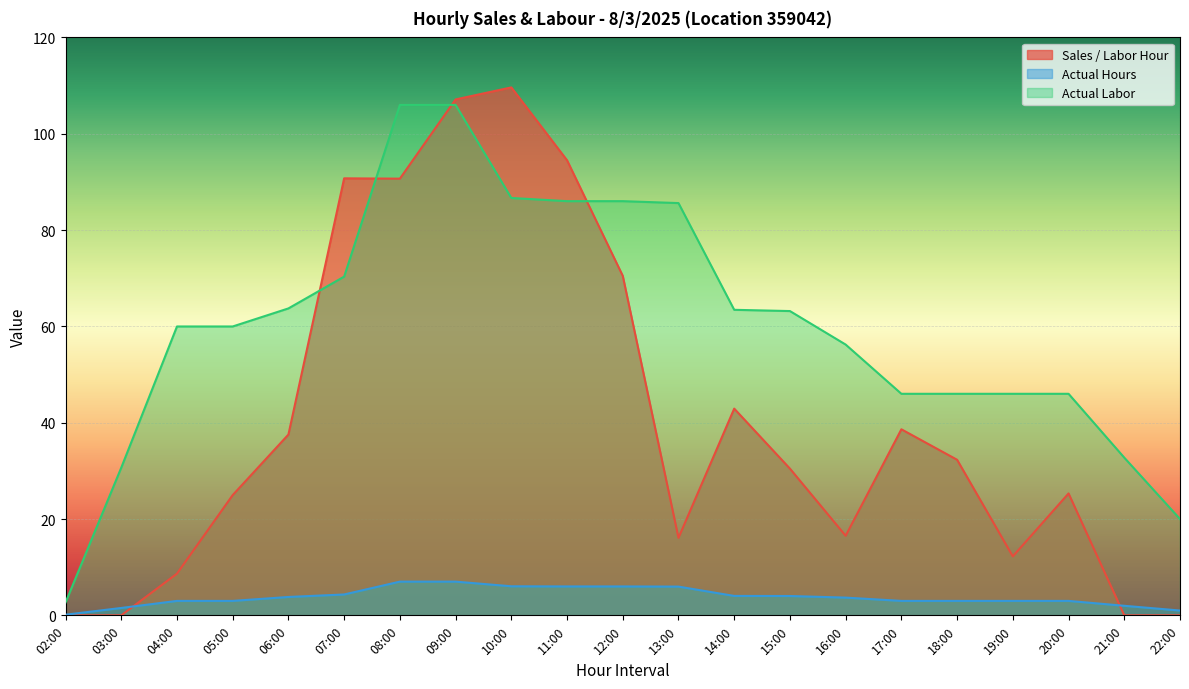

The Sales / Labor Hour series shows 25.3 at 20:00. True or false?

True